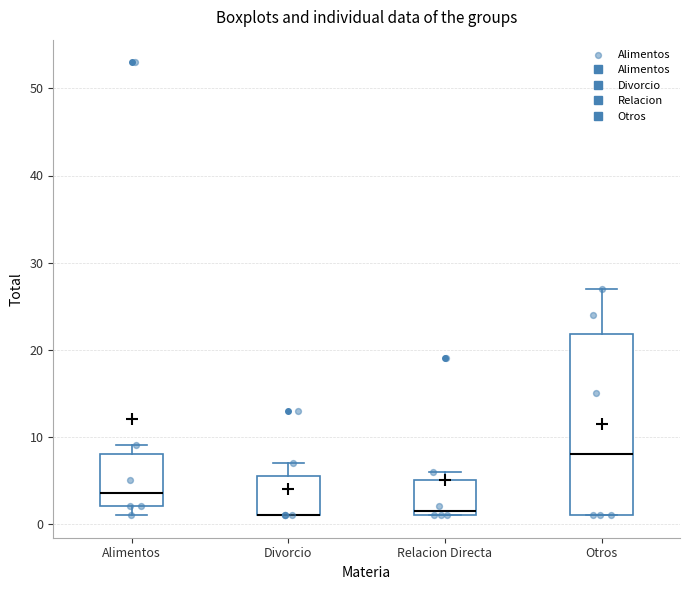

Where is the lower edge of the box for Alimentos on the y-axis? The values are not printed on the chart, so give them approximately, as read against the axis.

2